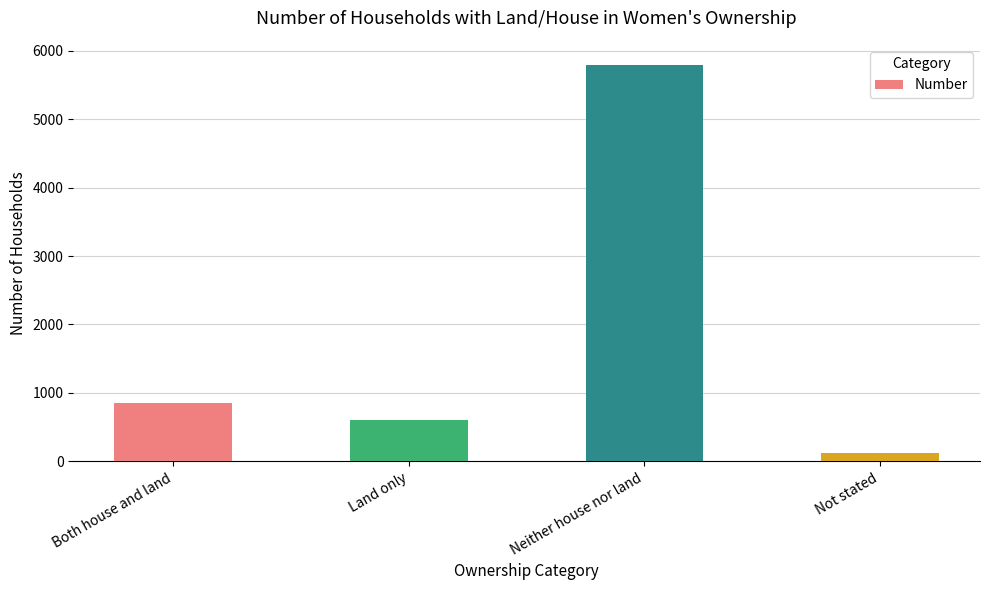

Rank the categories by value from lowest to highest.

Not stated, Land only, Both house and land, Neither house nor land